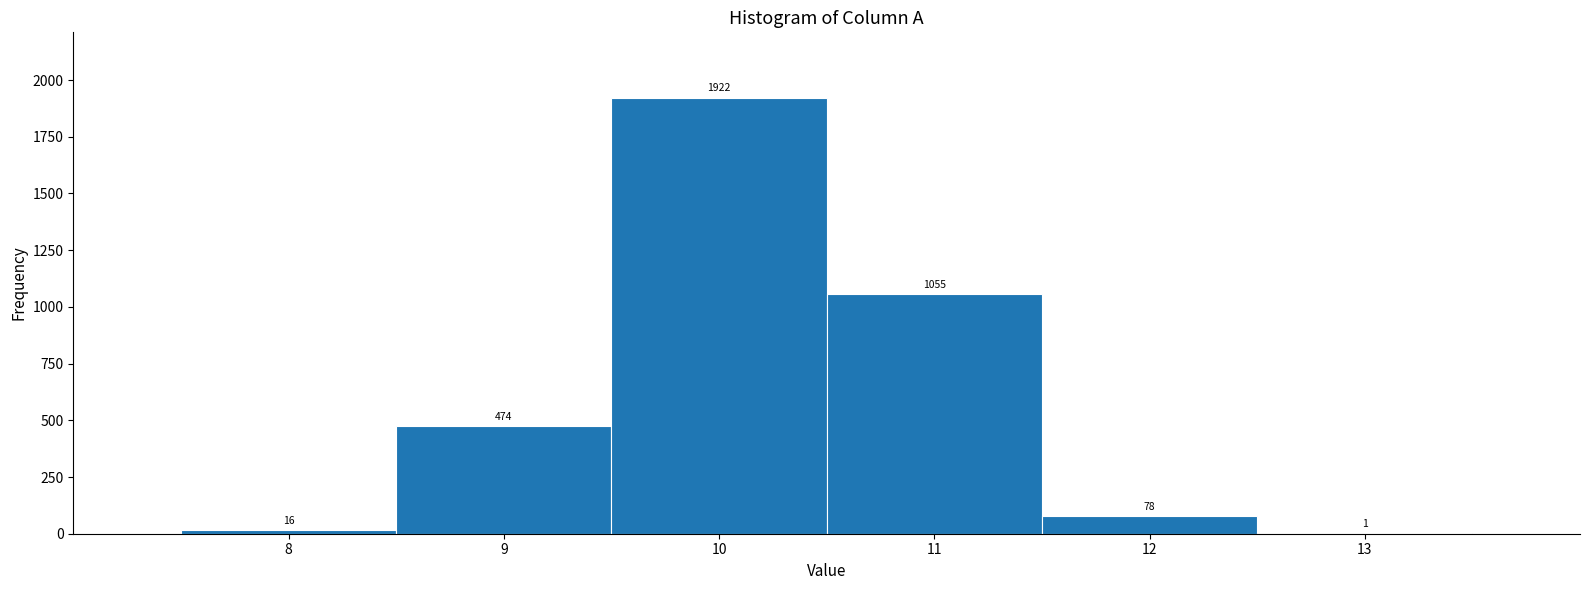

How tall is the bar that spans 8.5 to 9.5 on the x-axis?

474